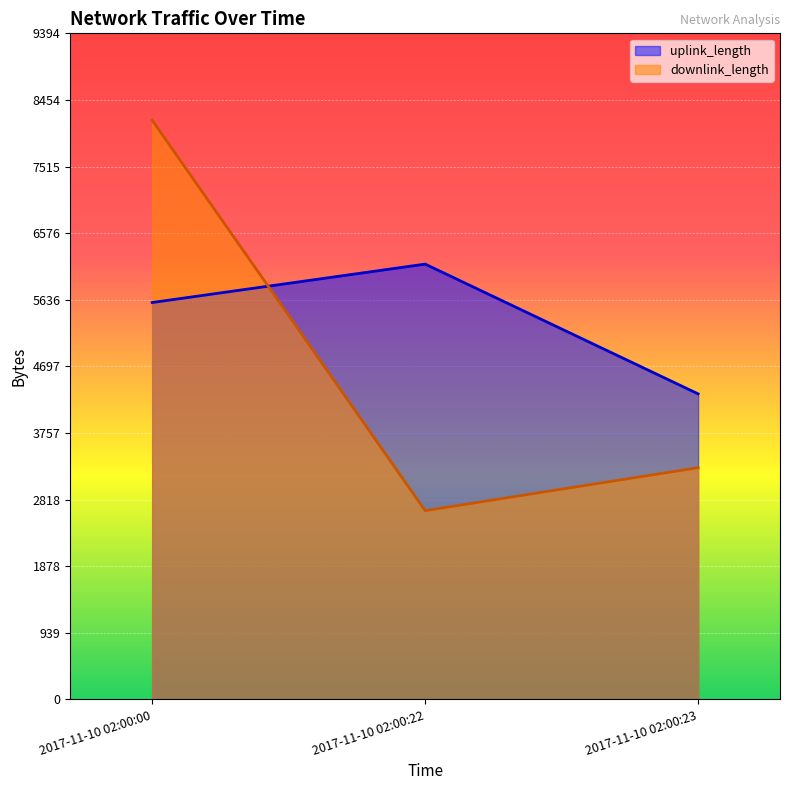

Which series changed the most between 2017-11-10 02:00:00 and 2017-11-10 02:00:22?

downlink_length